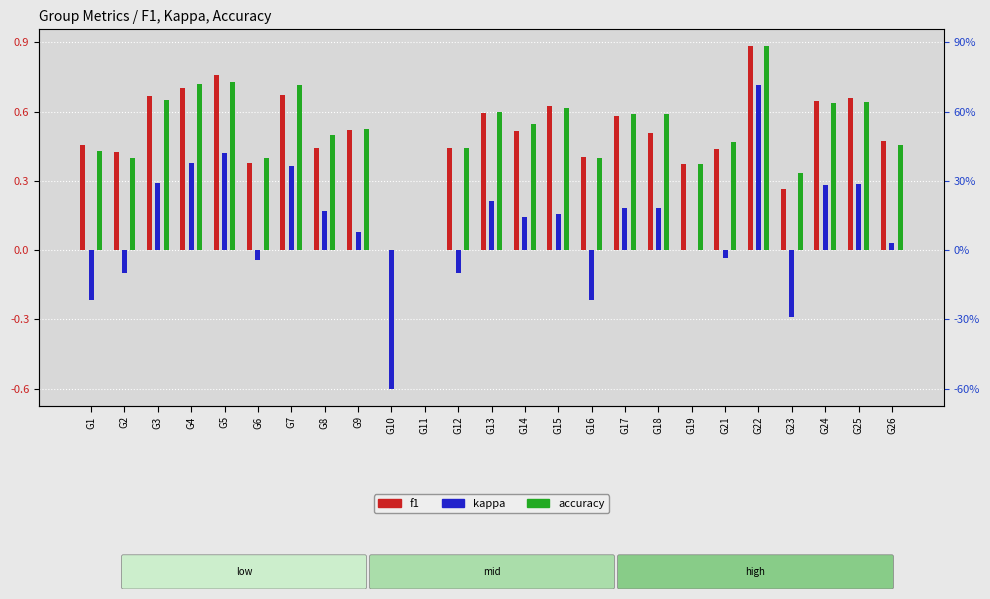

How many data points does each series have?

25